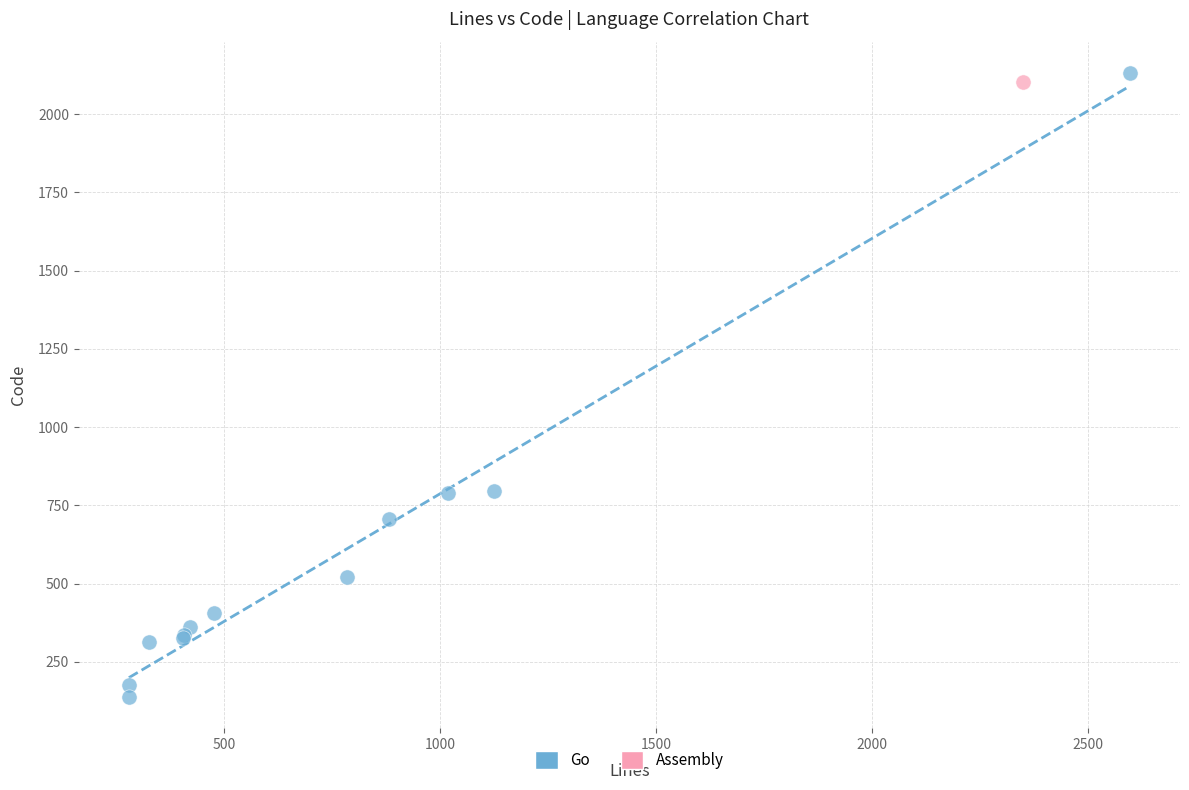

What are all the series names shown in the legend?

Go, Assembly